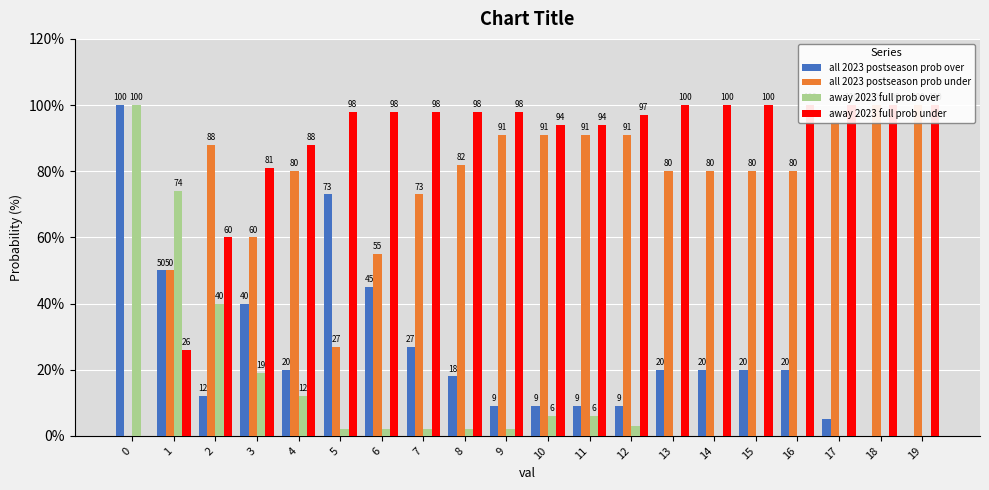

True or false: away 2023 full prob over has a value of -36 at 16.

False